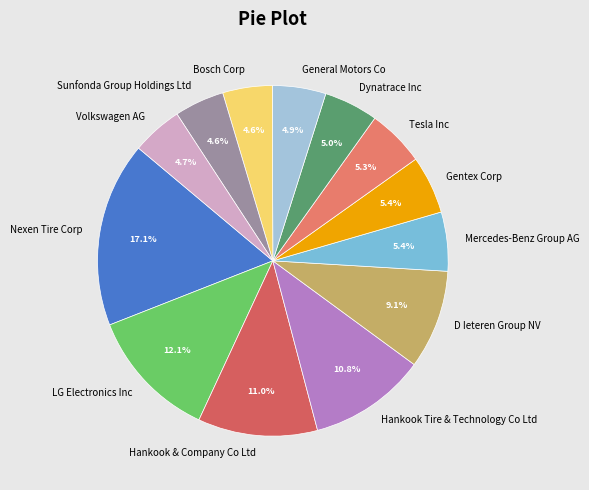

What is the largest slice in the pie chart?

Nexen Tire Corp